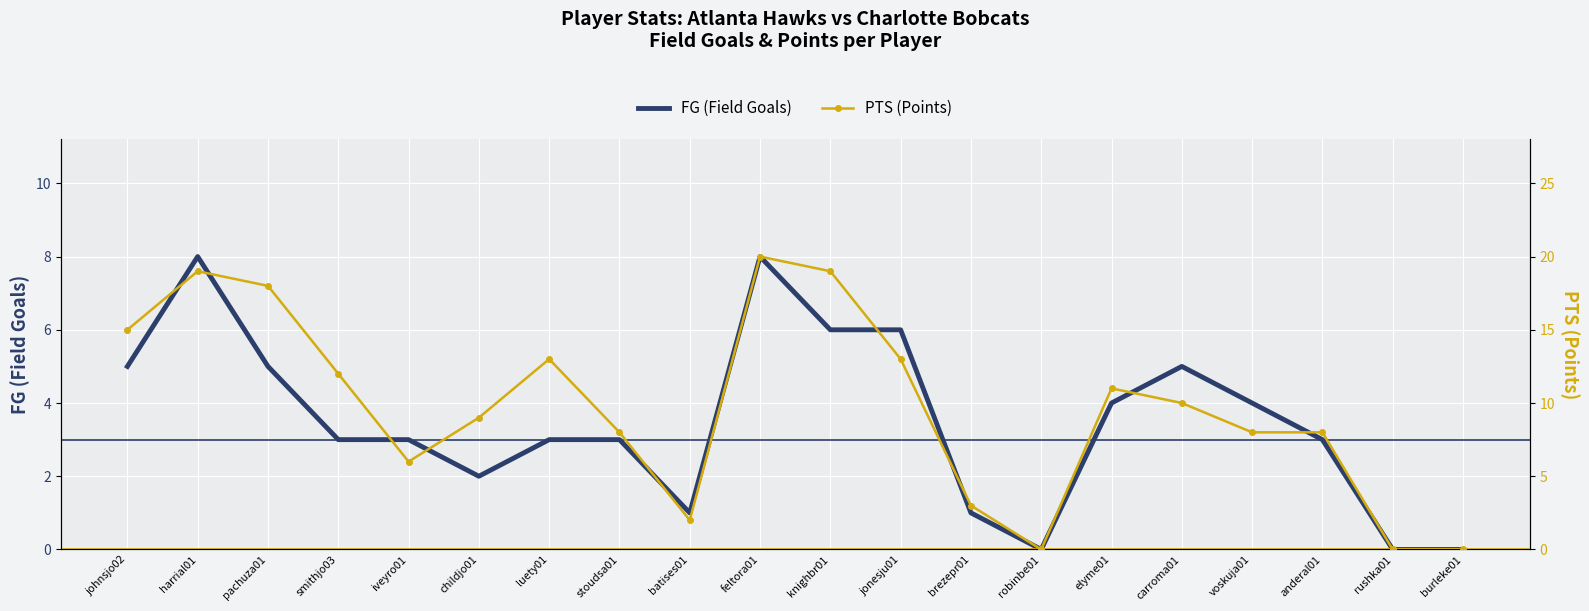

Count the PTS (Points) values in the range 6 to 15.

11